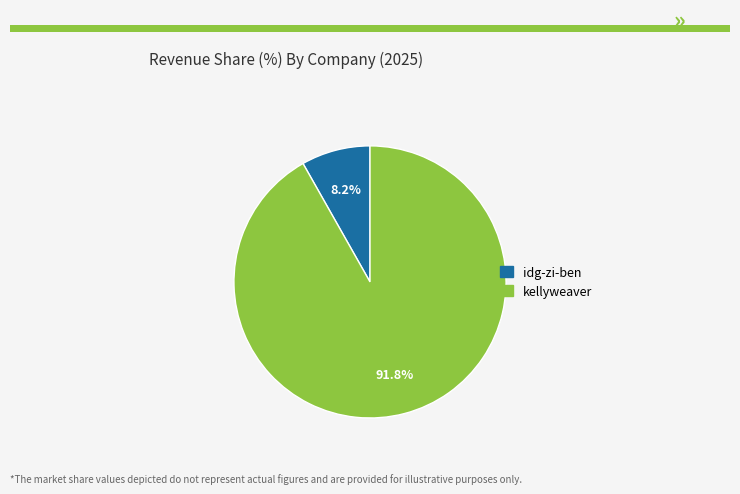

Do kellyweaver and idg-zi-ben together represent more than half of the pie?

Yes